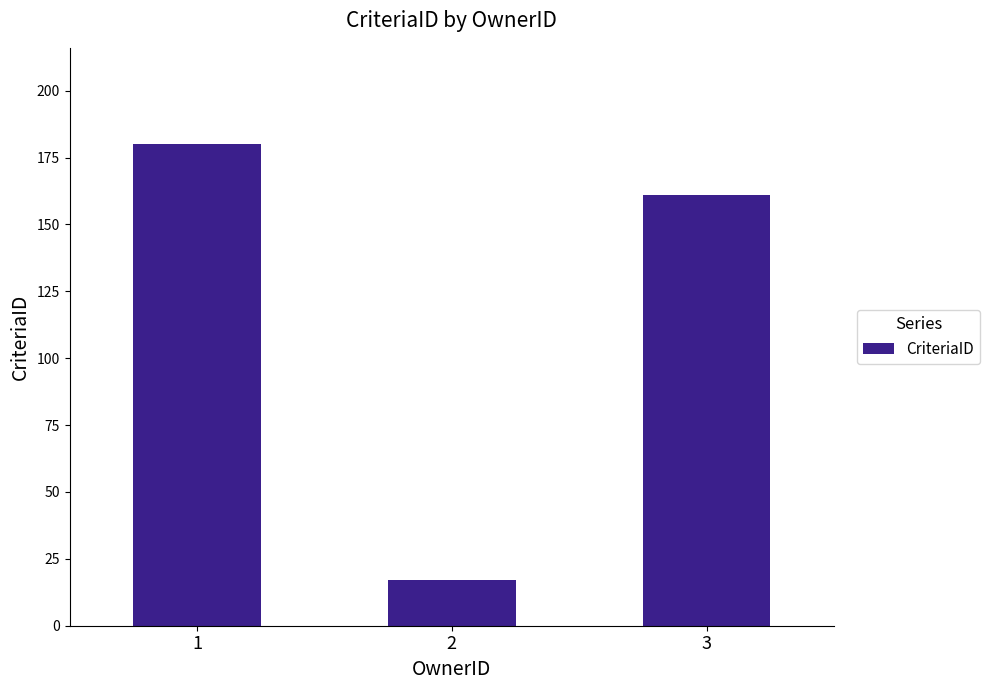

Does the chart contain stacked bars?

No